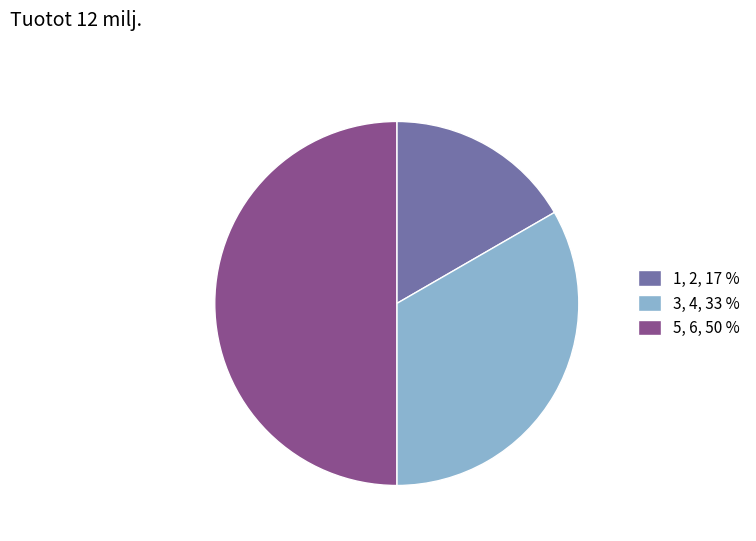

True or false: 3 accounts for 33% of the total.

True